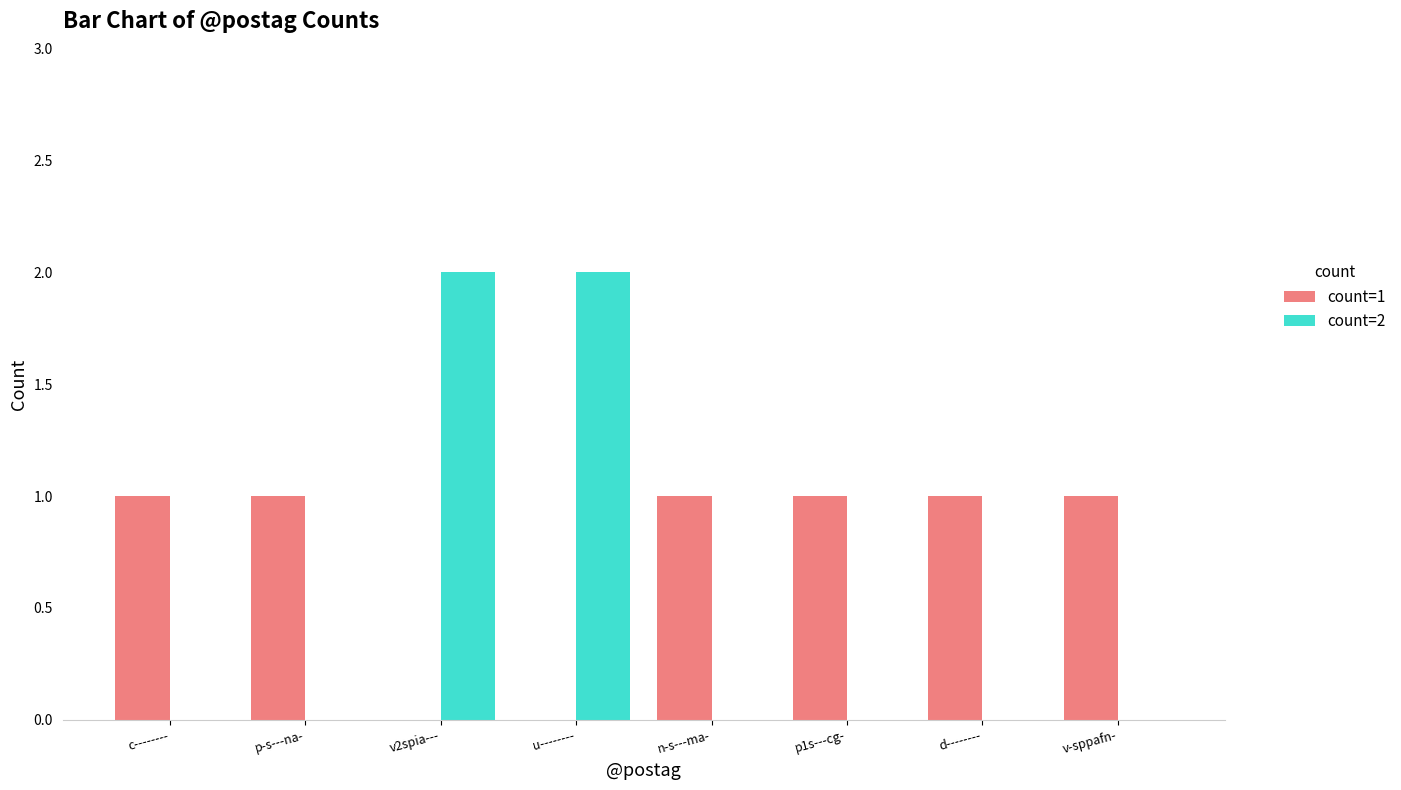

The value of count=2 at v2spia--- is 2. True or false?

True